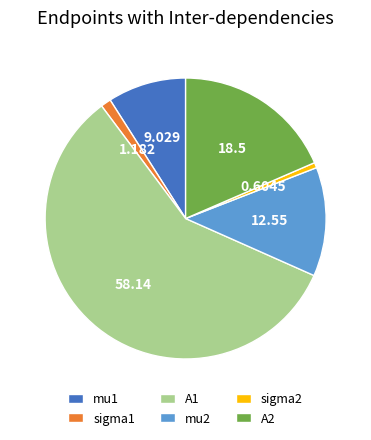

How many slices are in this pie chart?

6